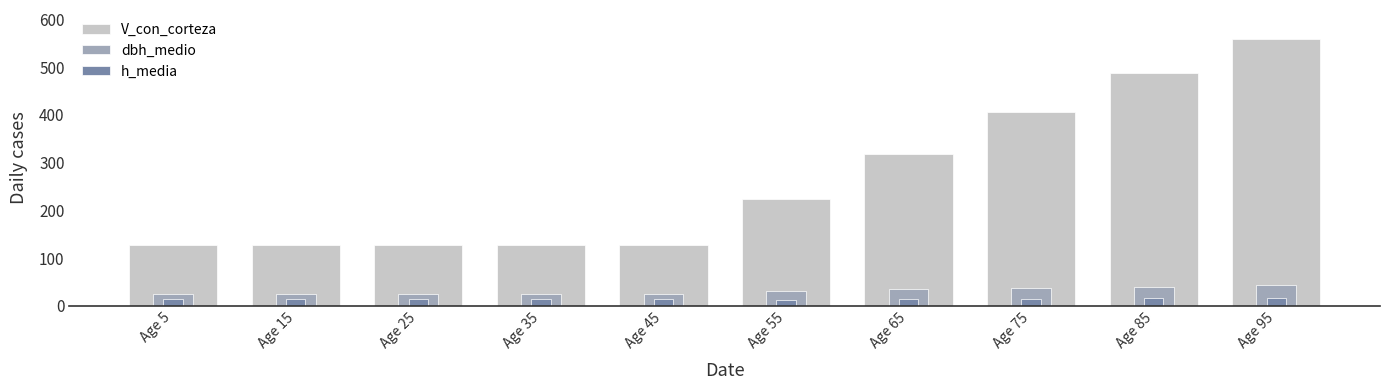

At which label is V_con_corteza closest to 343?

Age 65